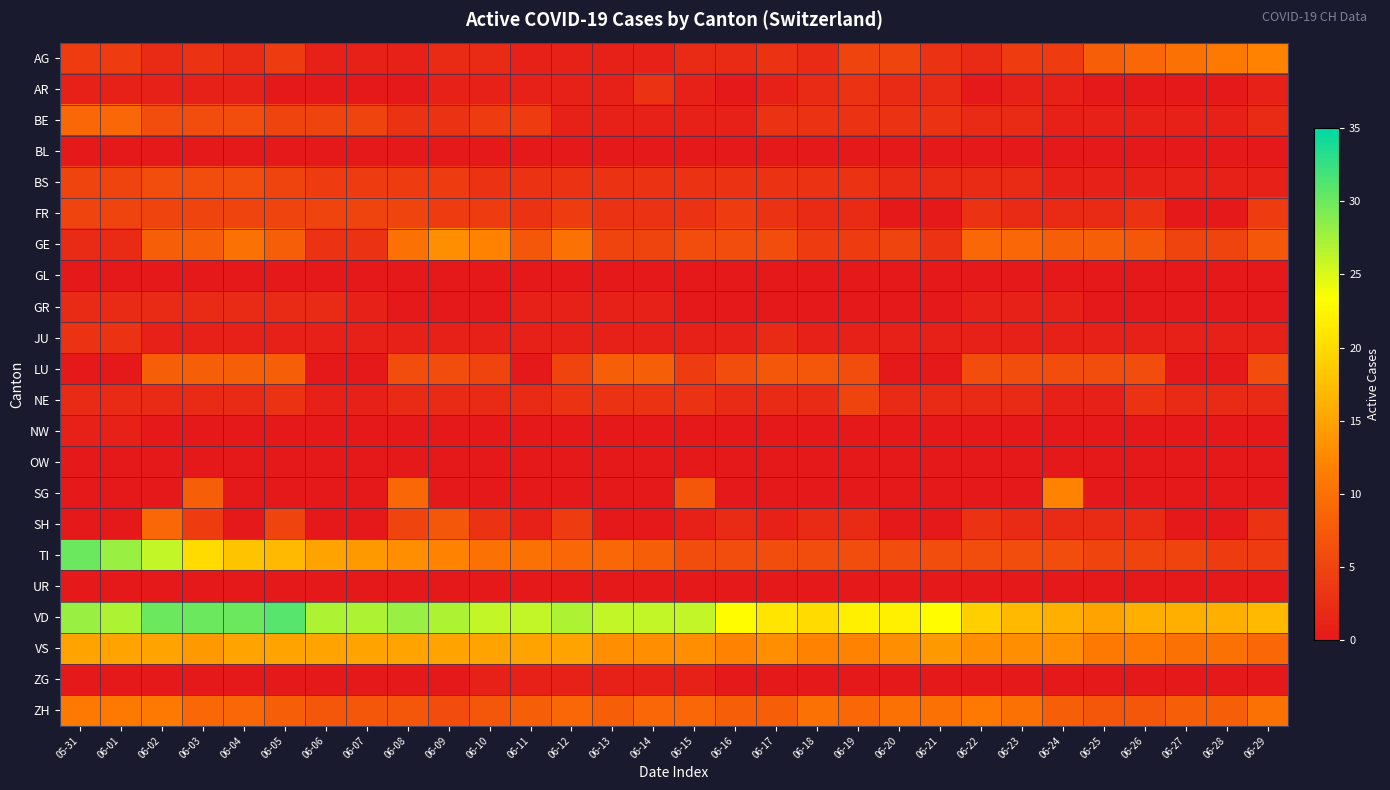

At how many categories does at least one series exceed 2?

30